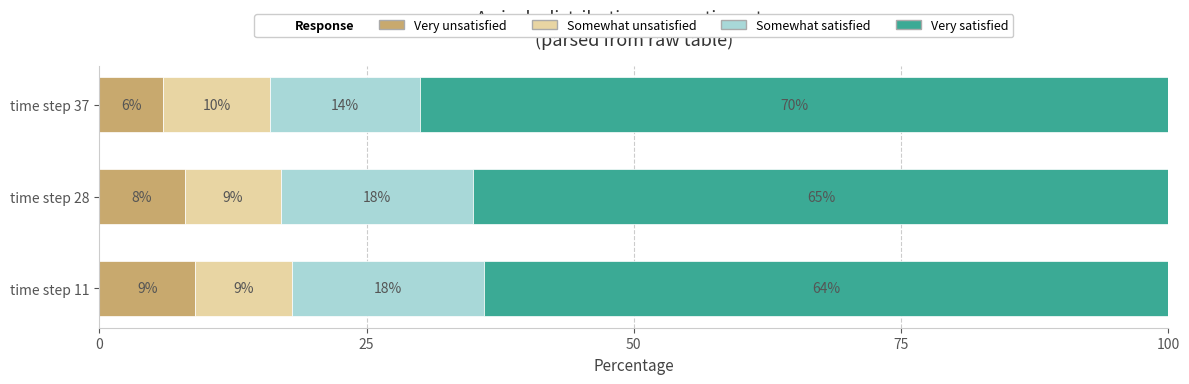

What is the average value of the Very unsatisfied series?

8